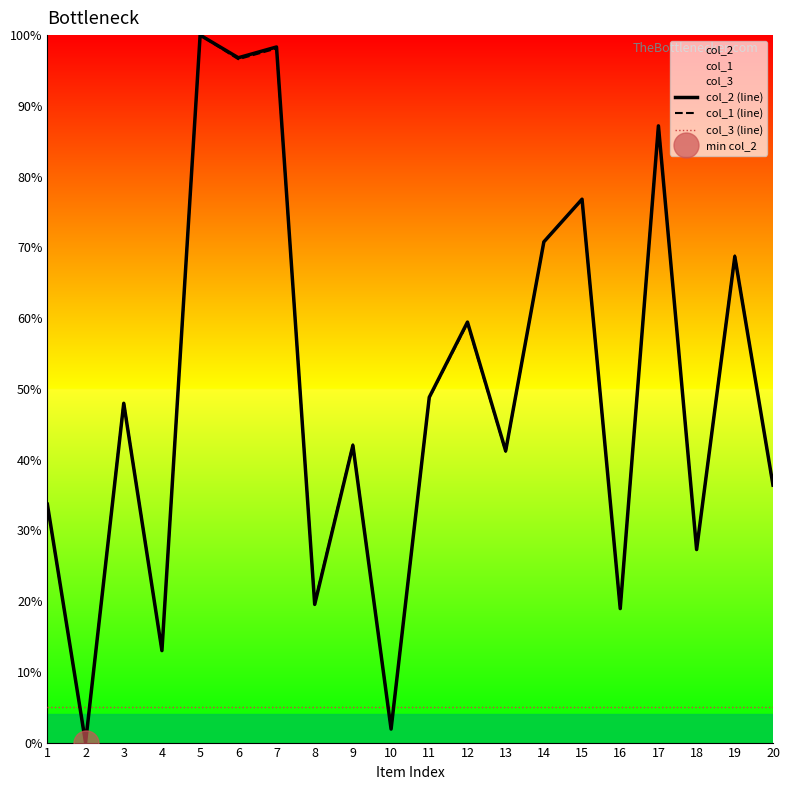

How many distinct data groups are displayed?

3